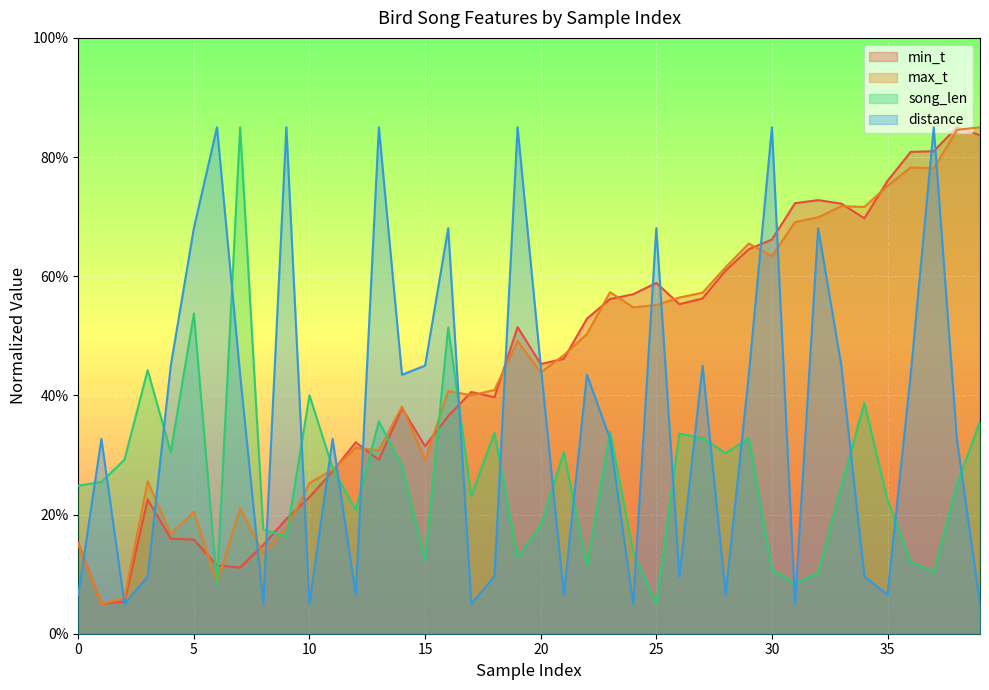

What is the difference between the maximum and minimum values in the min_t series?

80.0